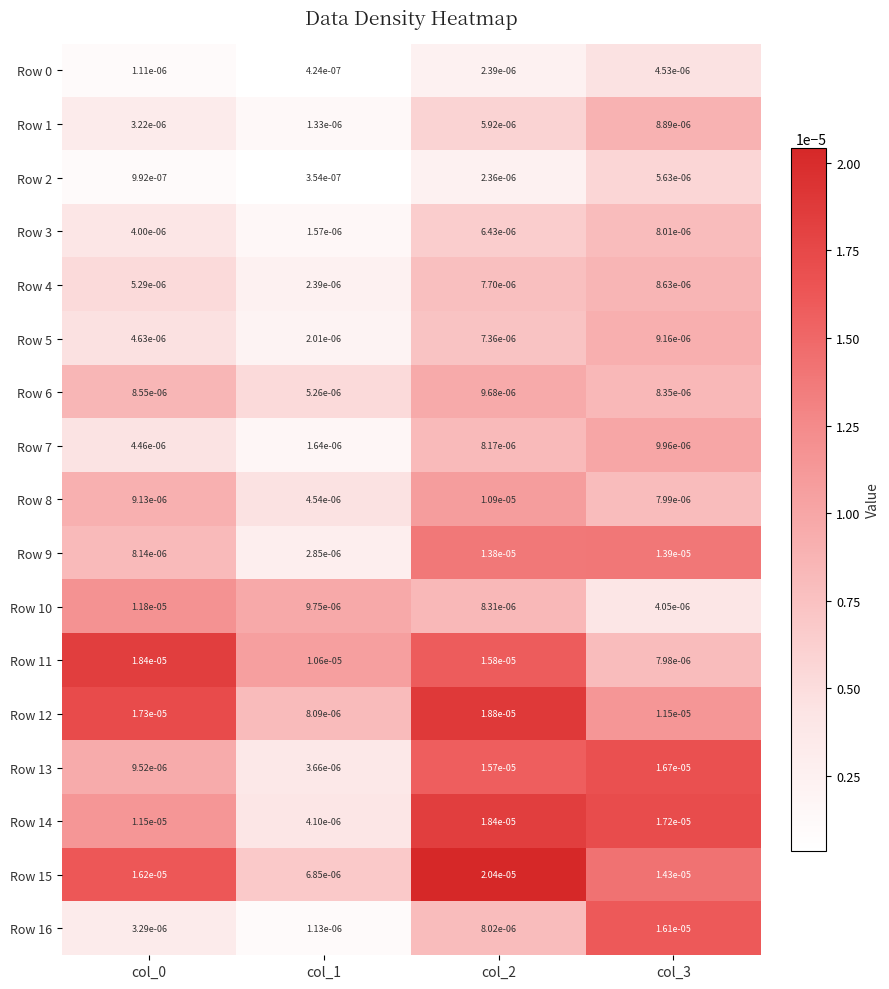

Which series has the widest spread of values?

Row 16